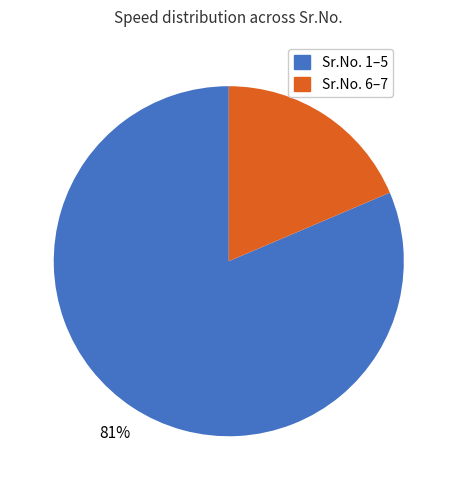

To the nearest percent, what is the average slice percentage?

50%